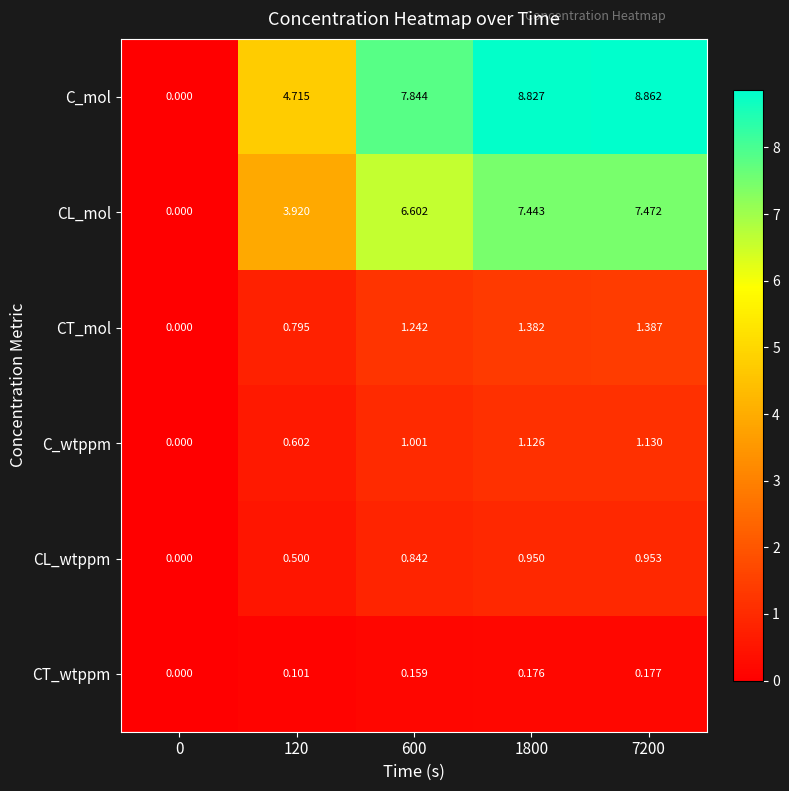

List the series in order of their peak value, lowest first.

CT_wtppm, CL_wtppm, C_wtppm, CT_mol, CL_mol, C_mol